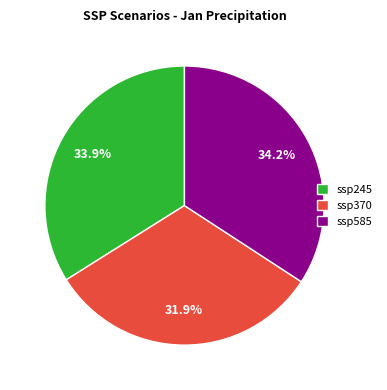

Between ssp370 and ssp245, which is larger?

ssp245